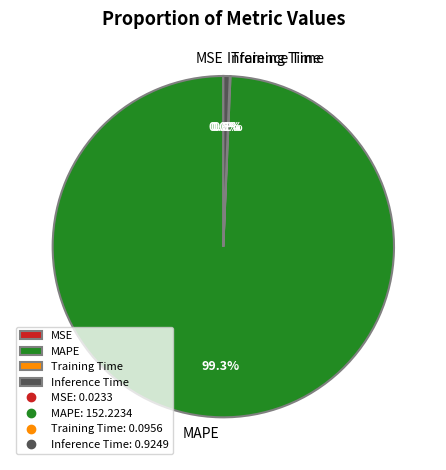

To the nearest percent, what is the average slice percentage?

25%